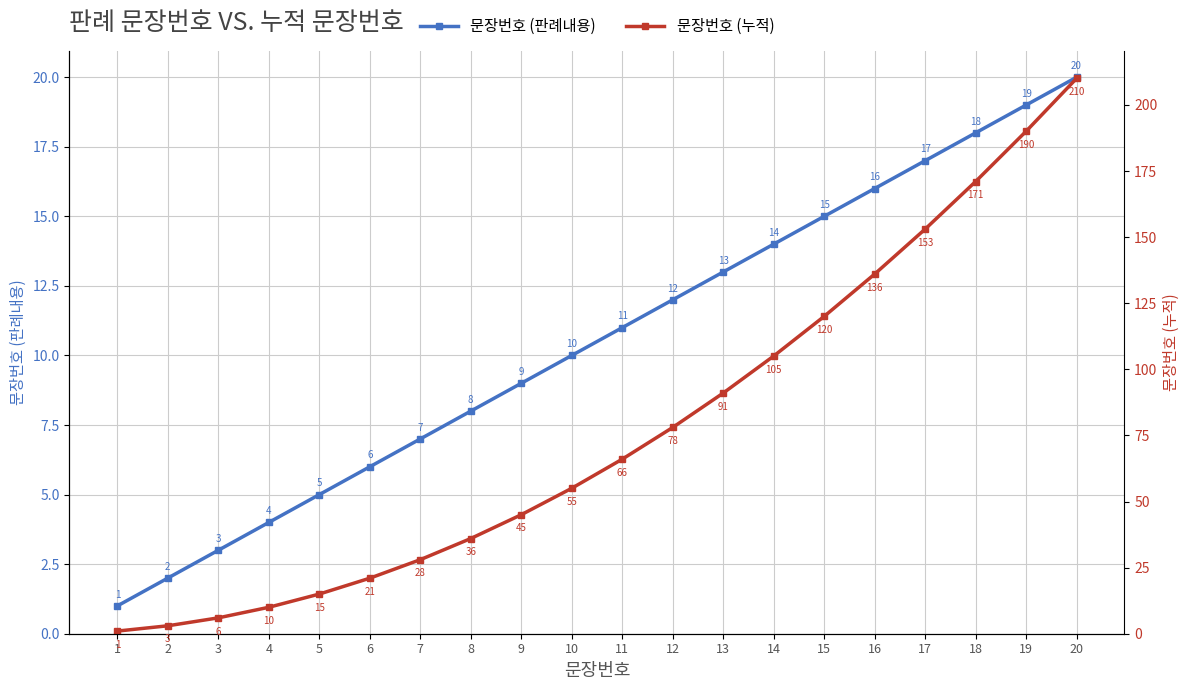

Read the 문장번호 (판례내용) value at 17, to the nearest 5.

15